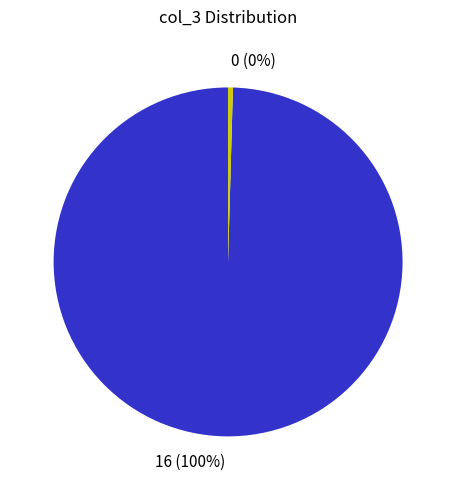

To the nearest percent, what is the combined percentage of 16 (100%) and 0 (0%)?

100%